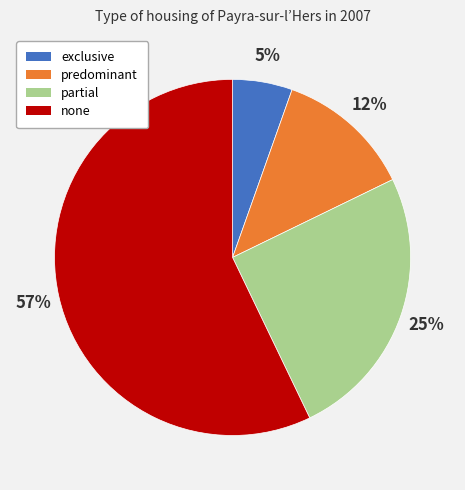

To the nearest percent, what is the difference between the predominant and exclusive slice percentages?

7%